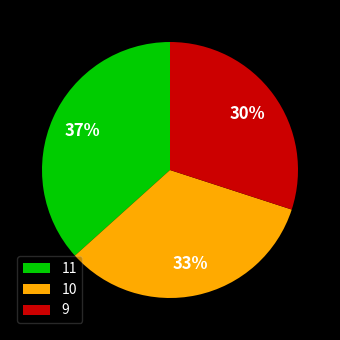

To the nearest percent, what percentage of the pie is 10?

33%